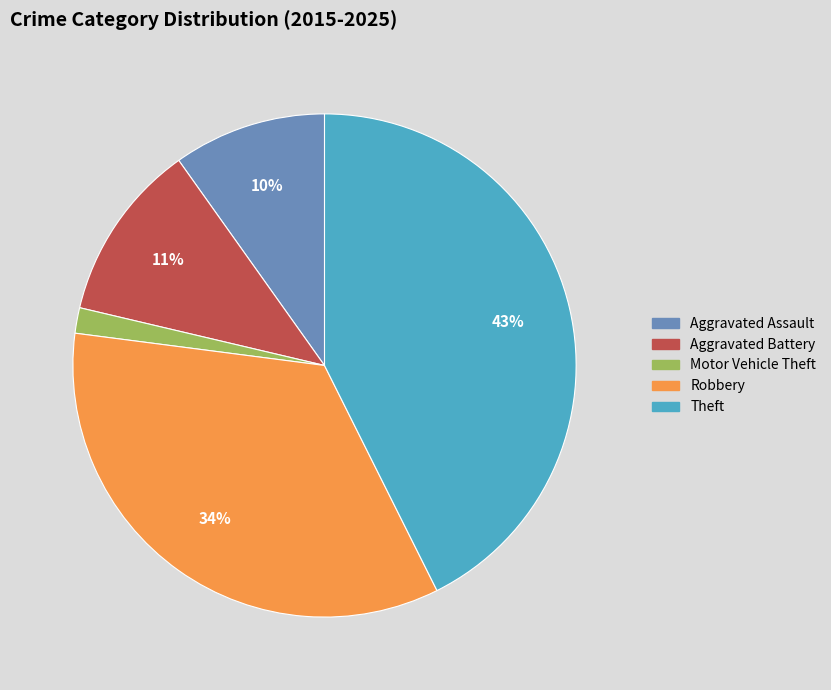

Count the number of slices in the pie.

5